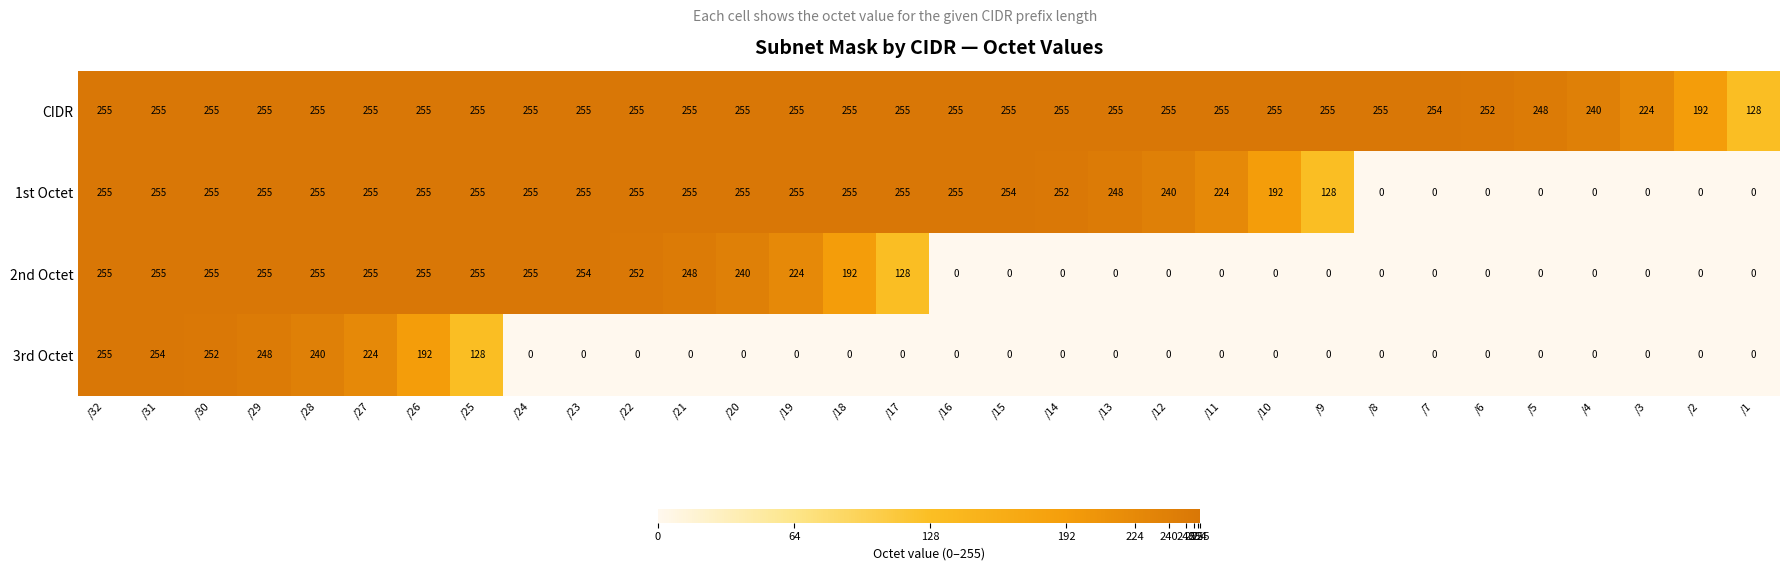

Which category has the lowest value in the CIDR series?

/1